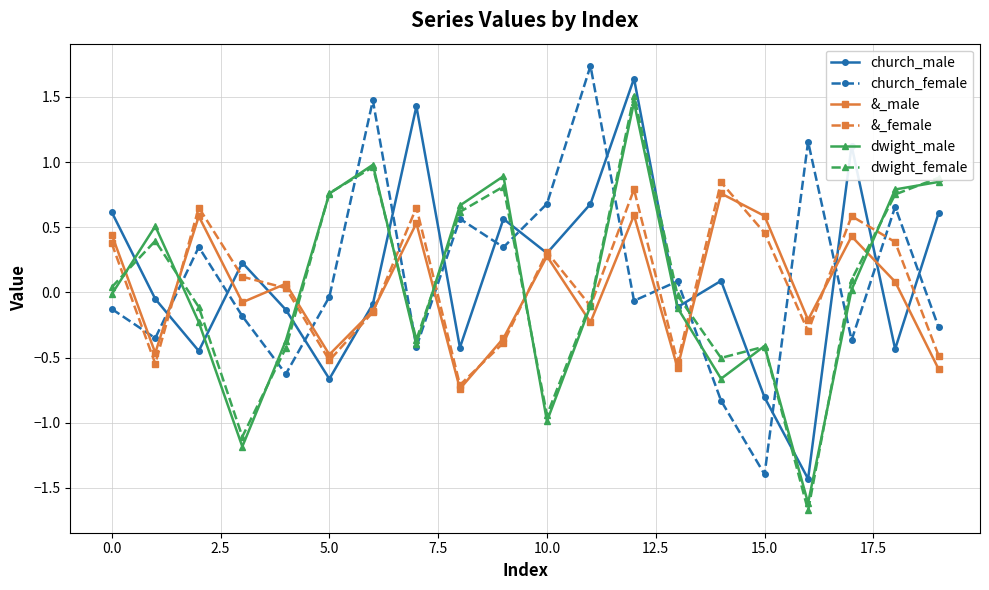

What is the value of the &_female point at the 17th from the left?

-0.3